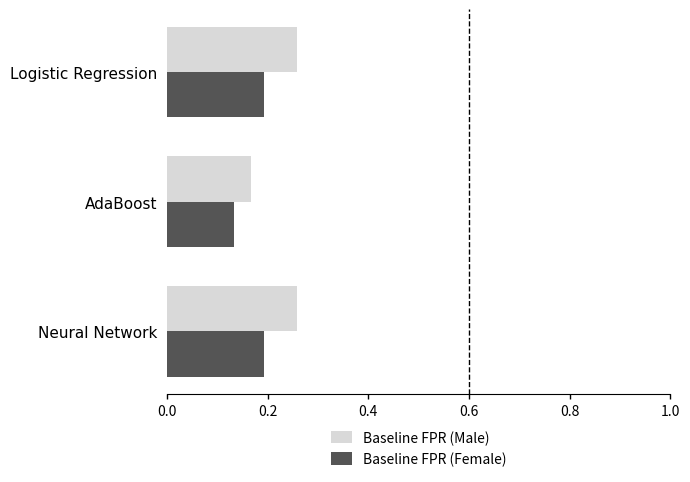

Rank the series by their maximum value, from lowest to highest.

Baseline FPR (Female), Baseline FPR (Male)